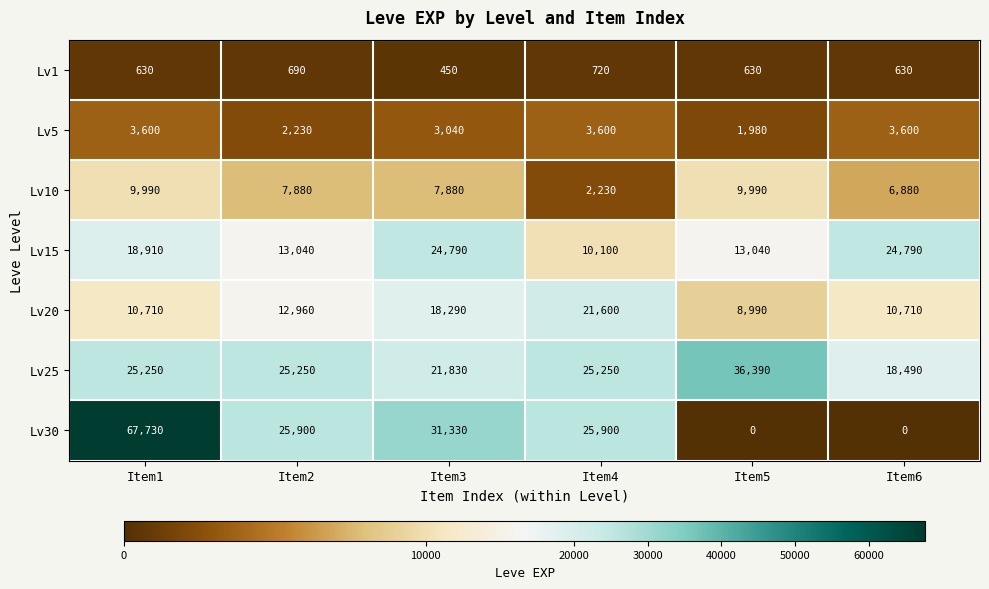

What is the sum of the Lv20 values at Item5 and Item6?

19700